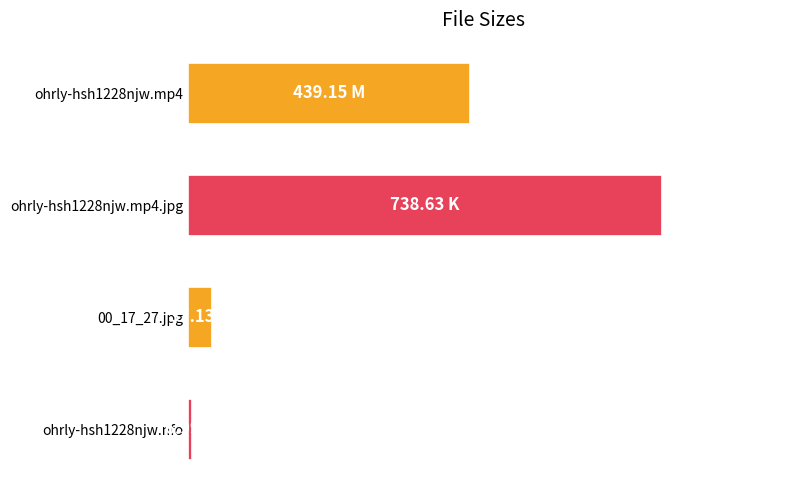

List the labels in order of value, smallest first.

ohrly-hsh1228njw.nfo, 00_17_27.jpg, ohrly-hsh1228njw.mp4, ohrly-hsh1228njw.mp4.jpg